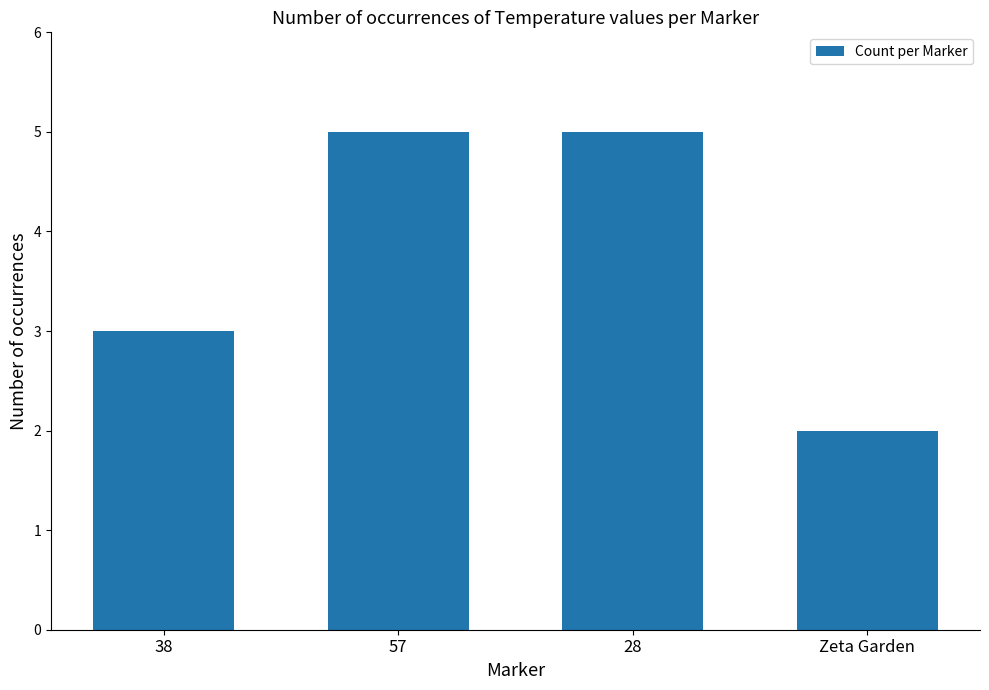

Are the bars horizontal?

No